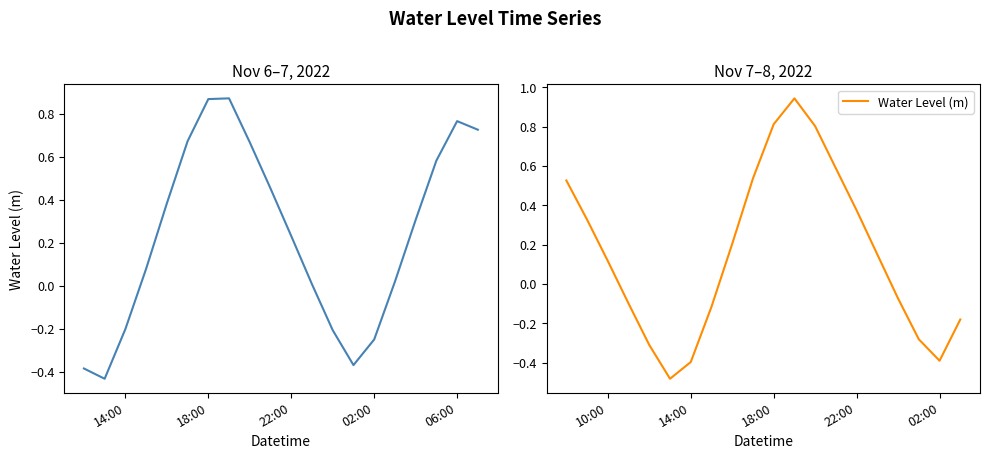

Does the chart display data point markers on the line(s)?

No